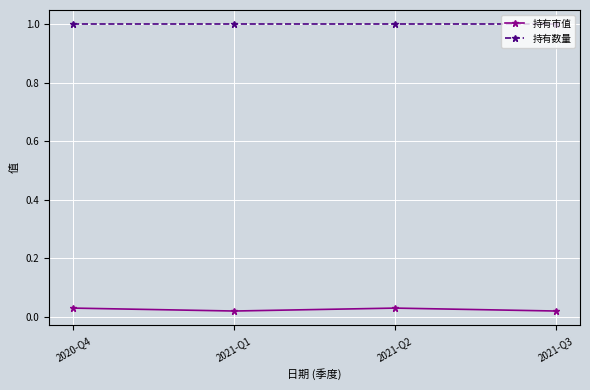

What is the spread (max minus min) of values at 2021-Q2?

1.0